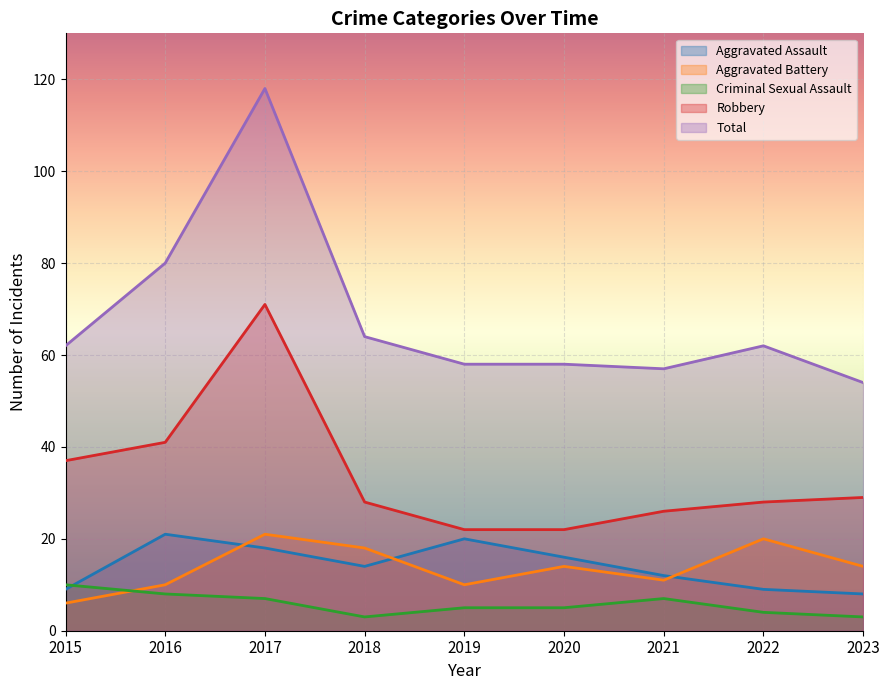

What is the greatest value displayed?

118